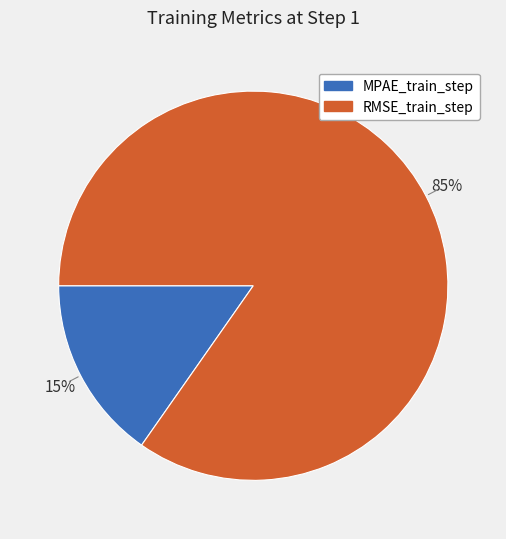

Rank the categories by value from highest to lowest.

RMSE_train_step, MPAE_train_step